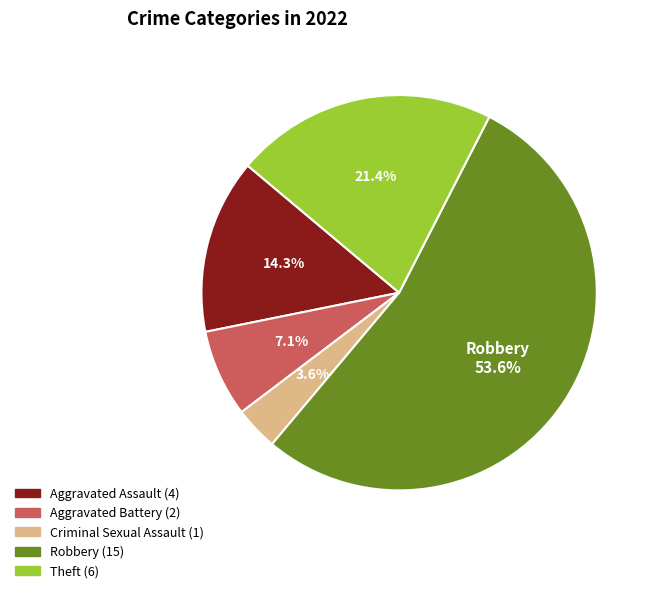

To the nearest percent, what percentage of the pie is Aggravated Assault?

14%